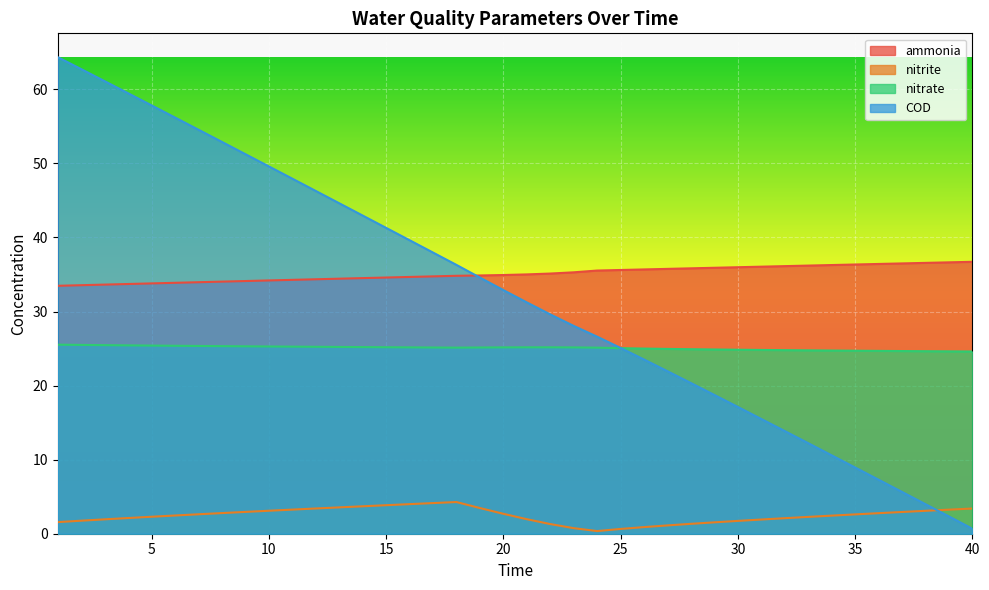

Which series ends up on top after the final intersection of nitrite and COD?

nitrite